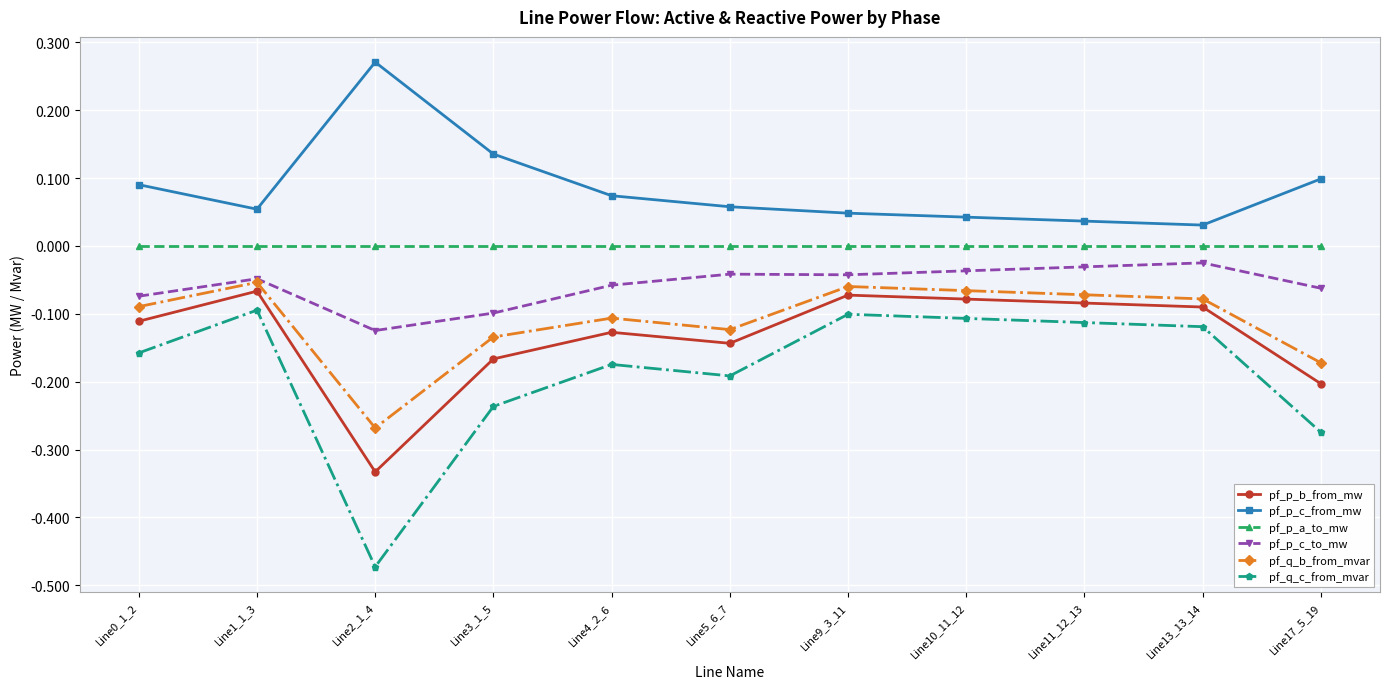

What is the sum of all pf_p_c_to_mw values?

-0.6